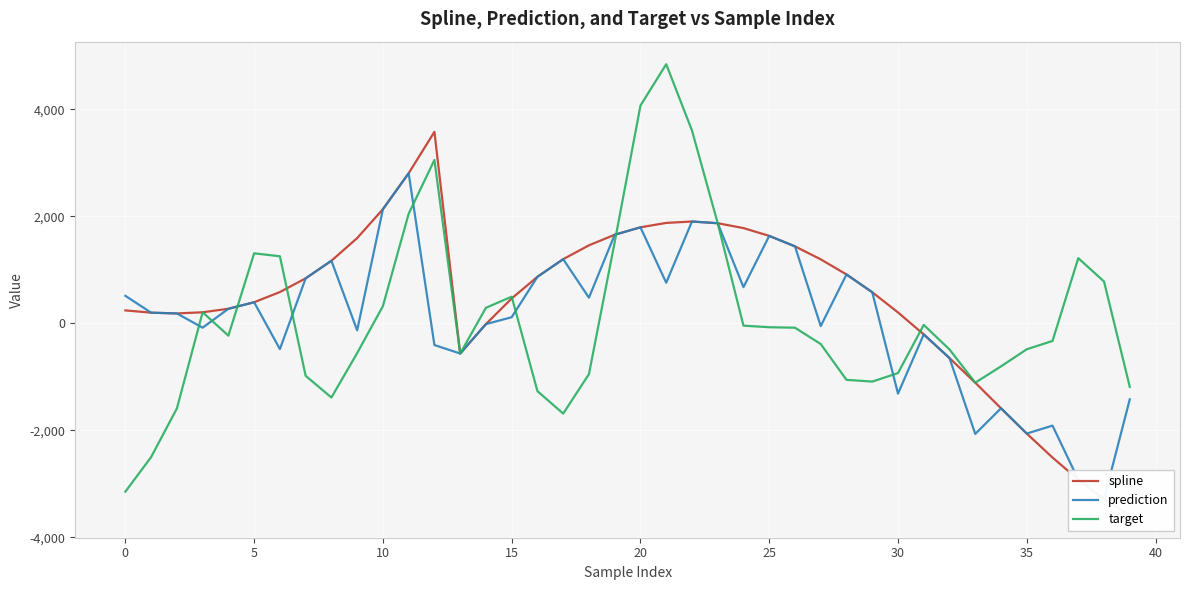

Is it true that spline equals 1536.2 at 16?

False